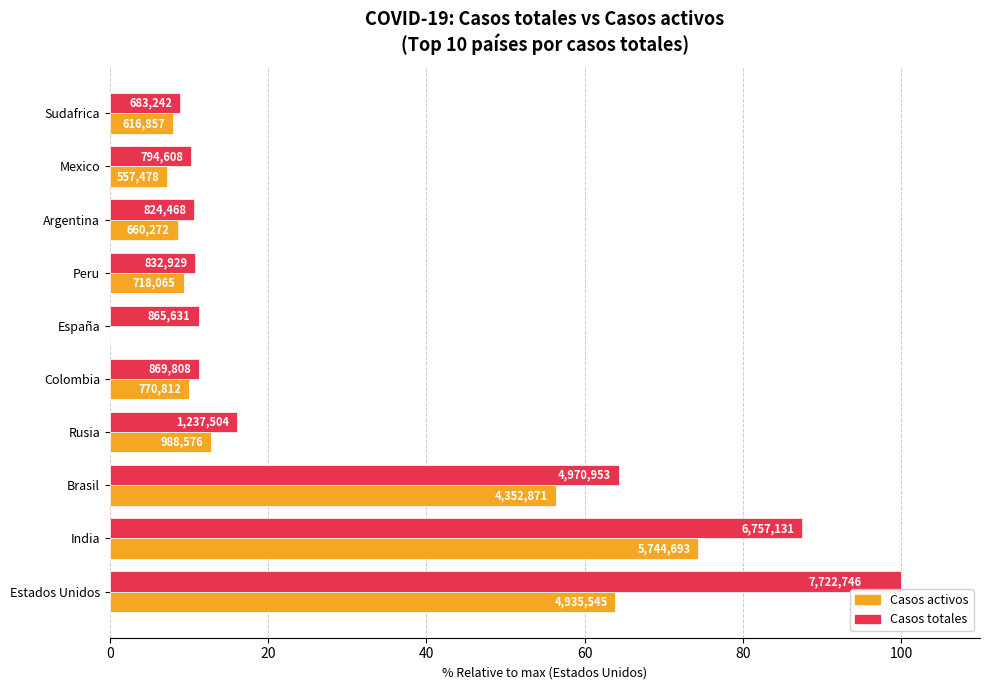

What are all the series names shown in the legend?

Casos activos, Casos totales